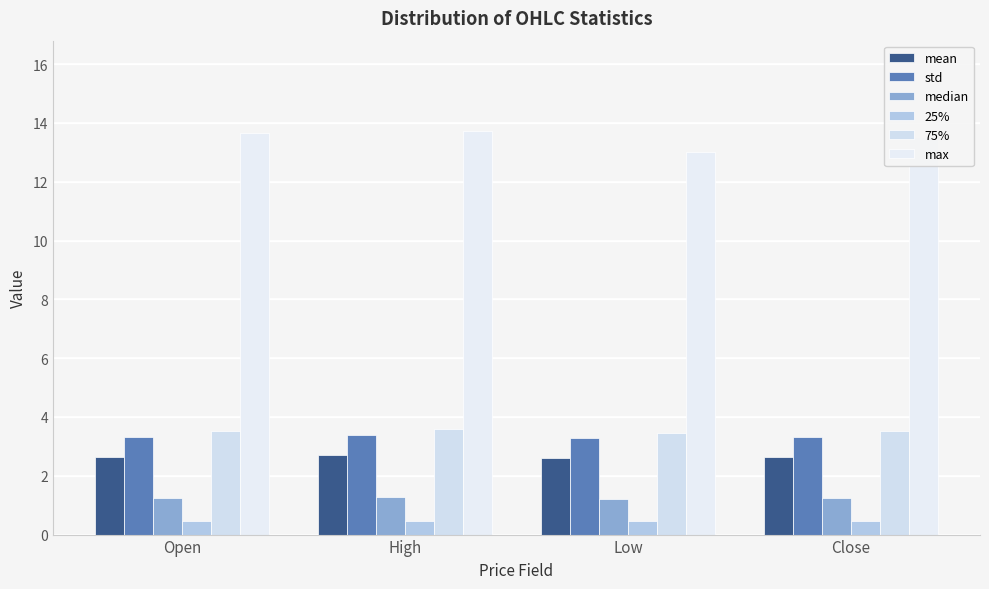

Reading left to right, transcribe all the data shown in this chart.

mean: 2.7	2.7	2.6	2.6
std: 3.3	3.4	3.3	3.3
median: 1.2	1.3	1.2	1.2
25%: 0.5	0.5	0.5	0.5
75%: 3.5	3.6	3.5	3.5
max: 13.6	13.7	13.0	13.5